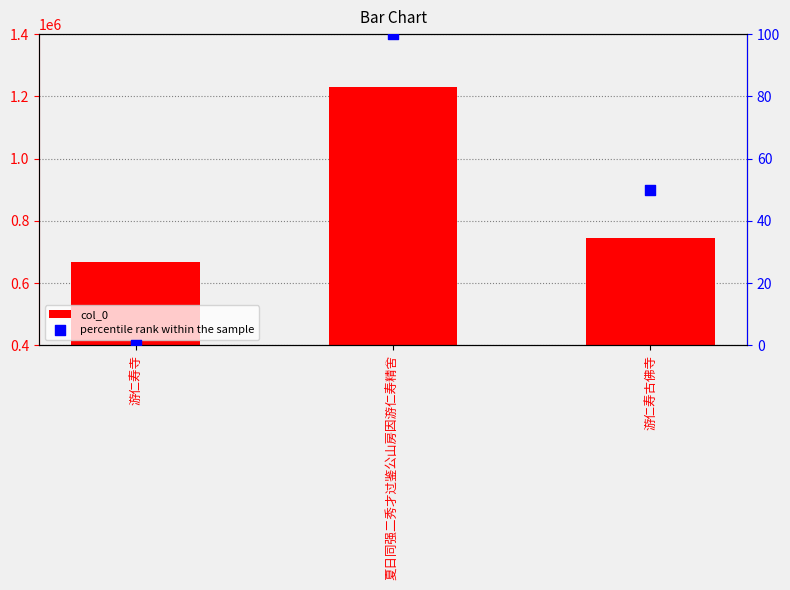

What is the total value across all series at 夏日同强二秀才过鉴公山房因游仁寿精舍?

1231481